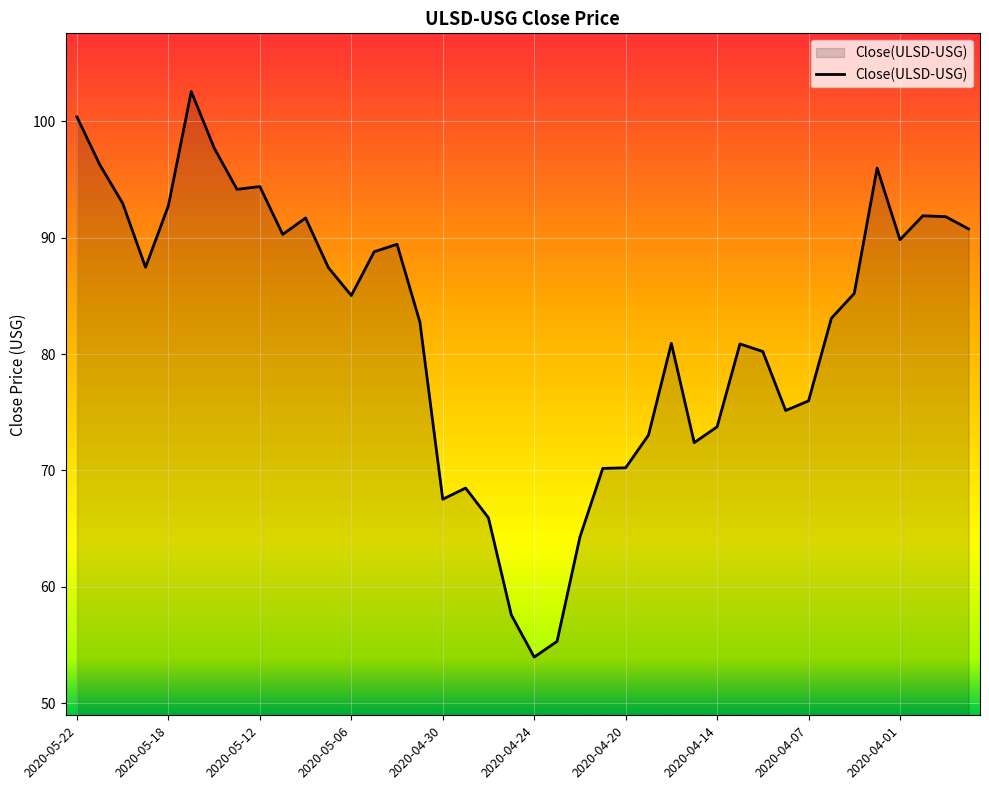

What is the difference between the maximum and minimum values?

48.6